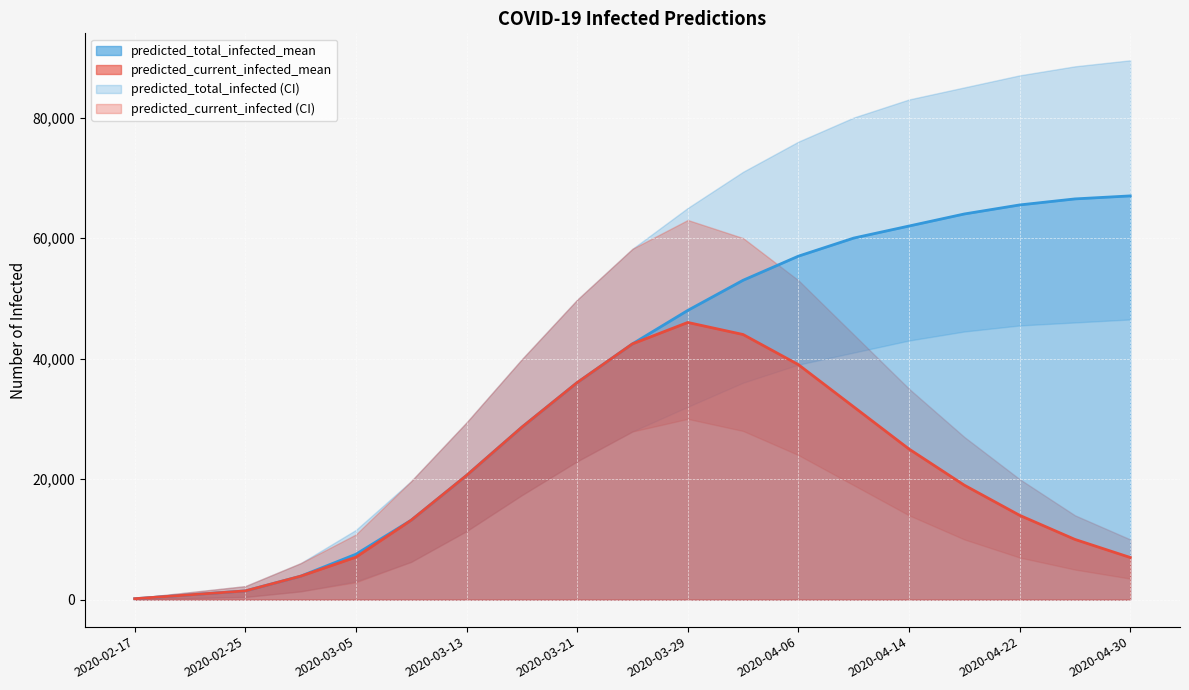

What is the difference between the highest and lowest values at 2020-04-30?

86000